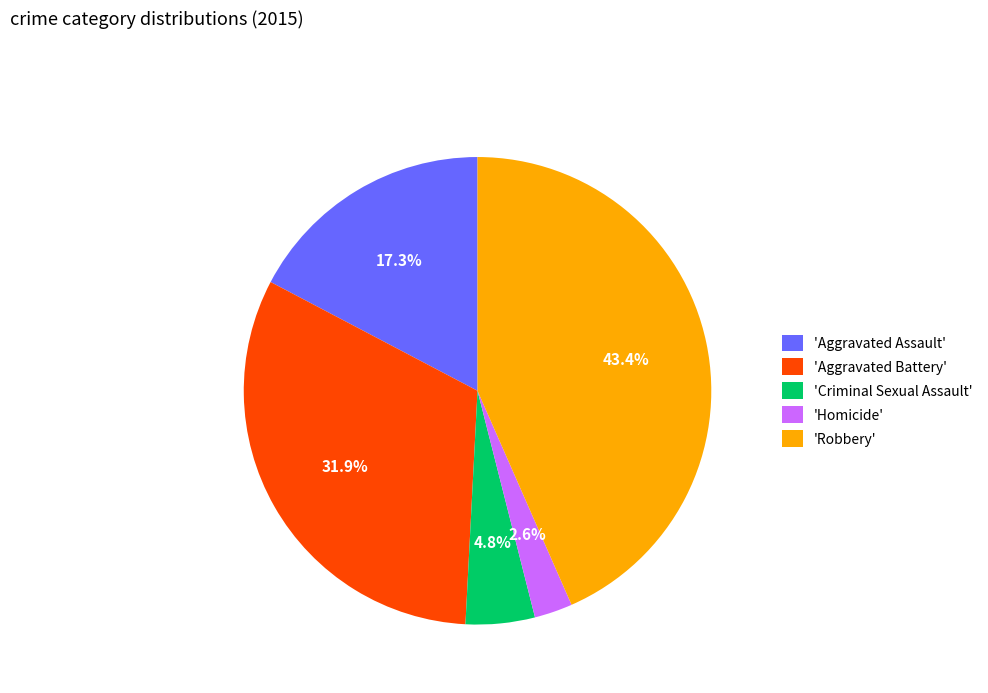

Do 'Aggravated Assault' and 'Robbery' together represent more than half of the pie?

Yes